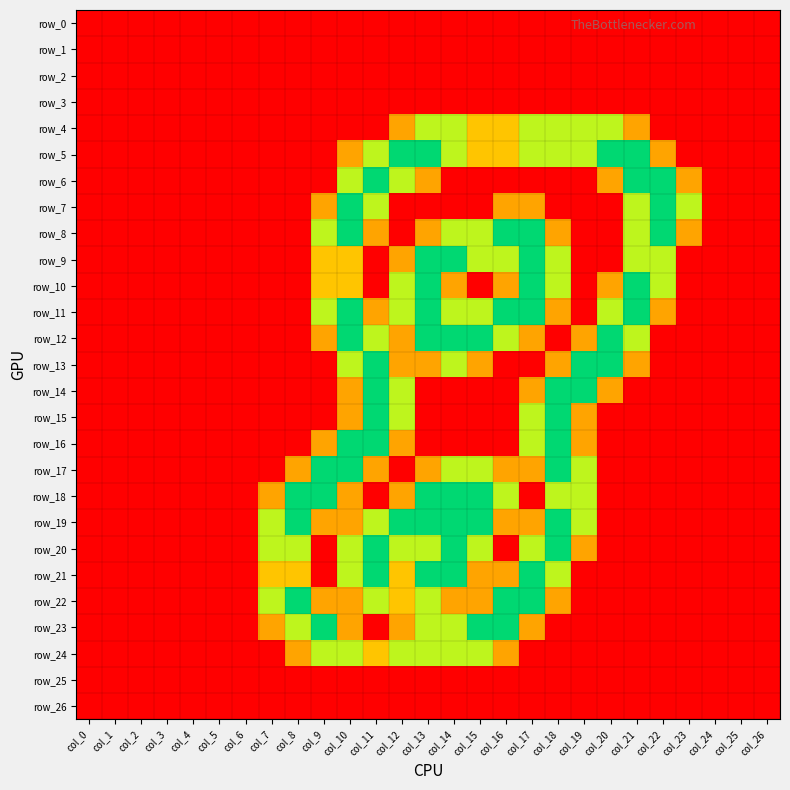

The value of row_7 at col_26 is 0.0. True or false?

True